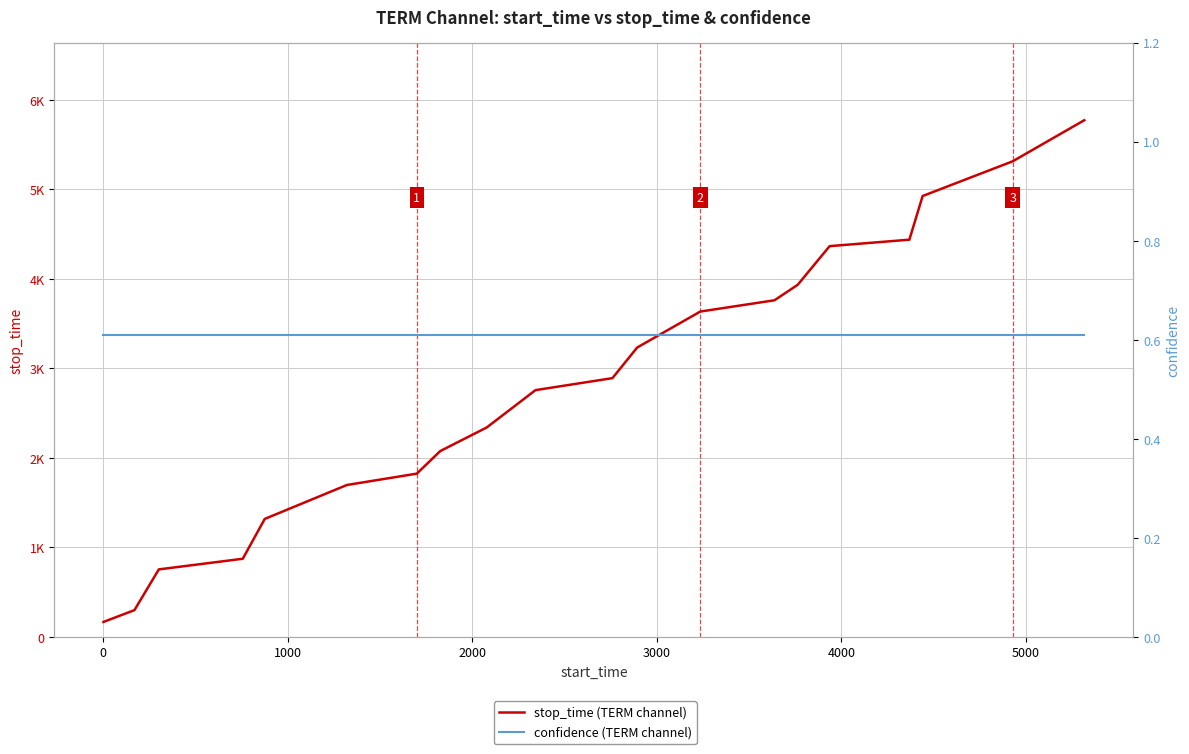

How many series are shown in this chart?

2